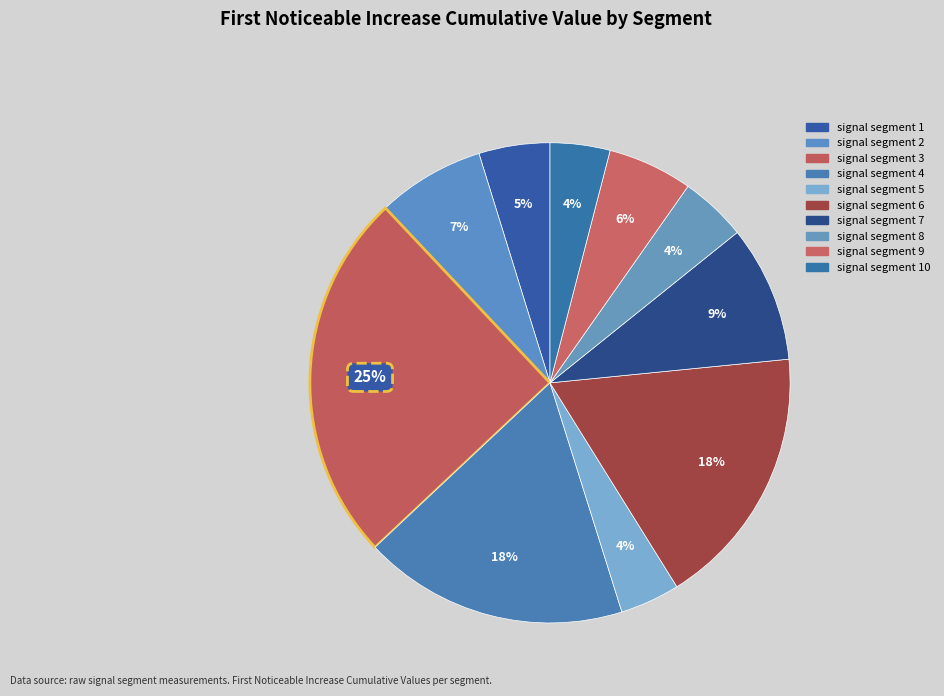

Which slice is the smallest?

signal segment 5